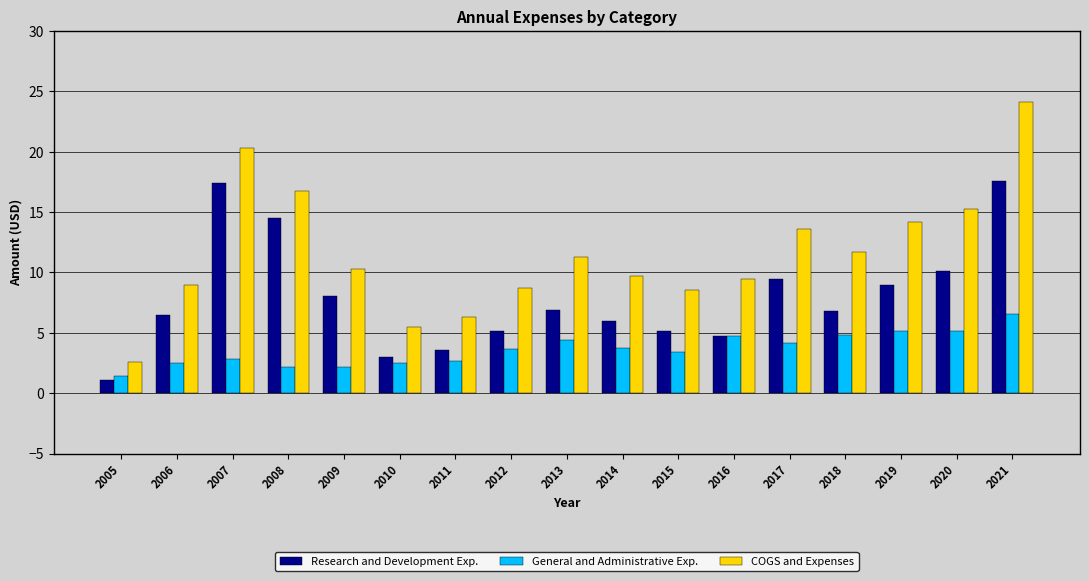

How many bars are there in total?

51